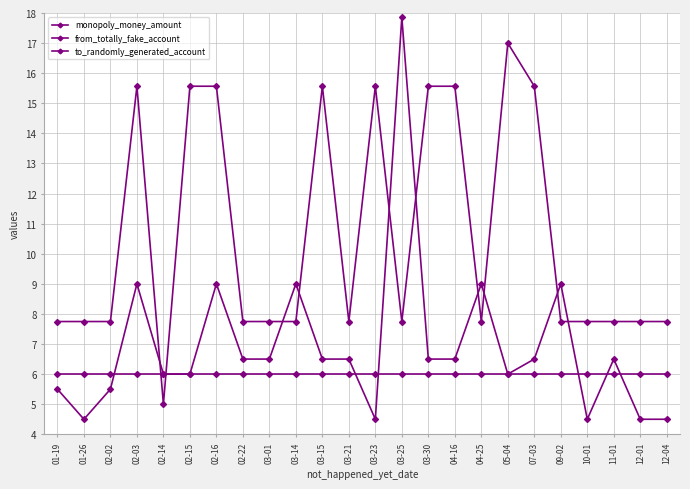

Is the value of to_randomly_generated_account at 11-01 greater than the value of monopoly_money_amount at 02-16?

No